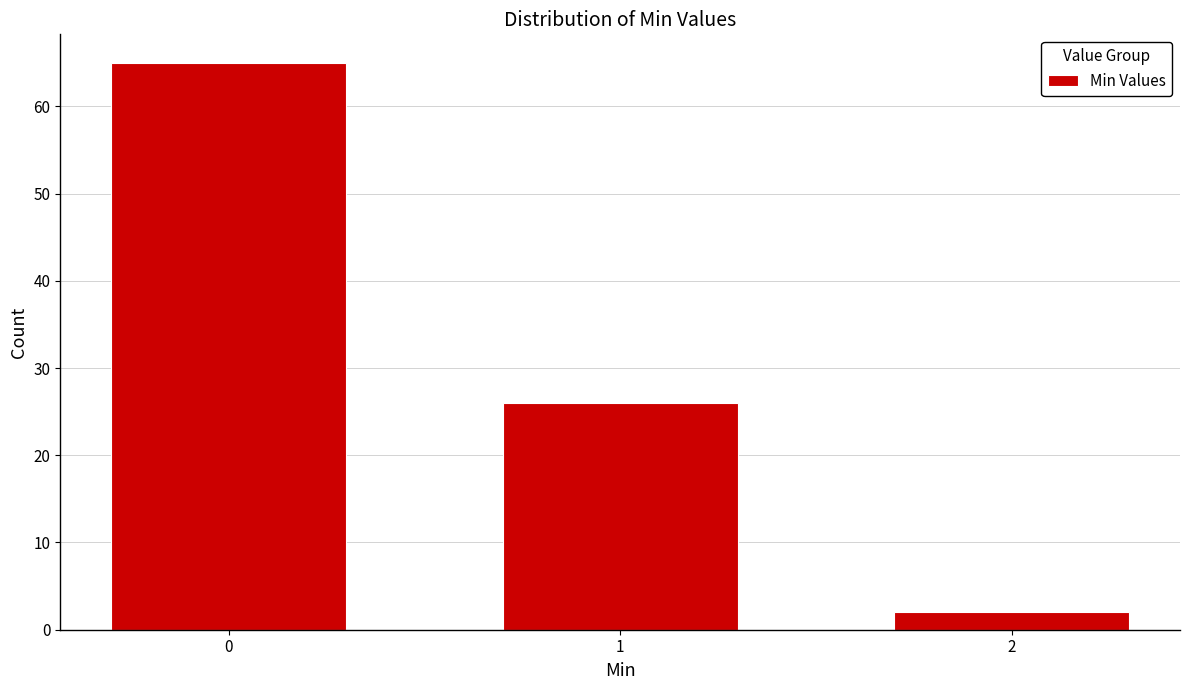

Reading left to right, extract all data points from this chart.

65	26	2